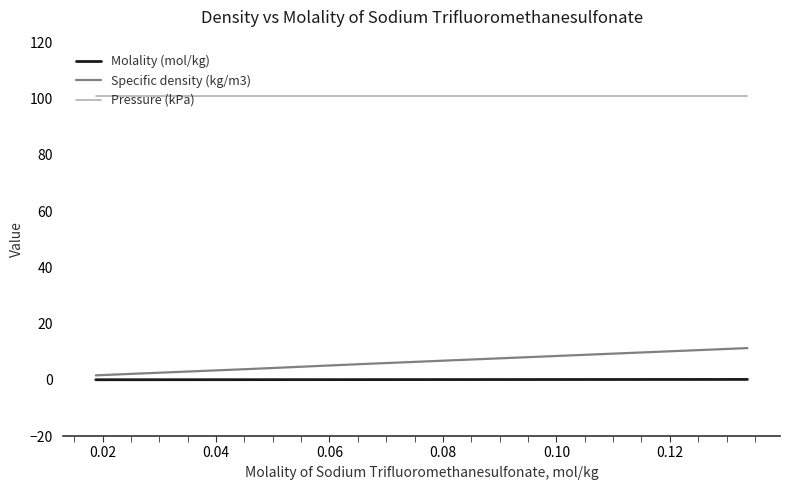

List the series in order of their peak value, lowest first.

Molality (mol/kg), Specific density (kg/m3), Pressure (kPa)